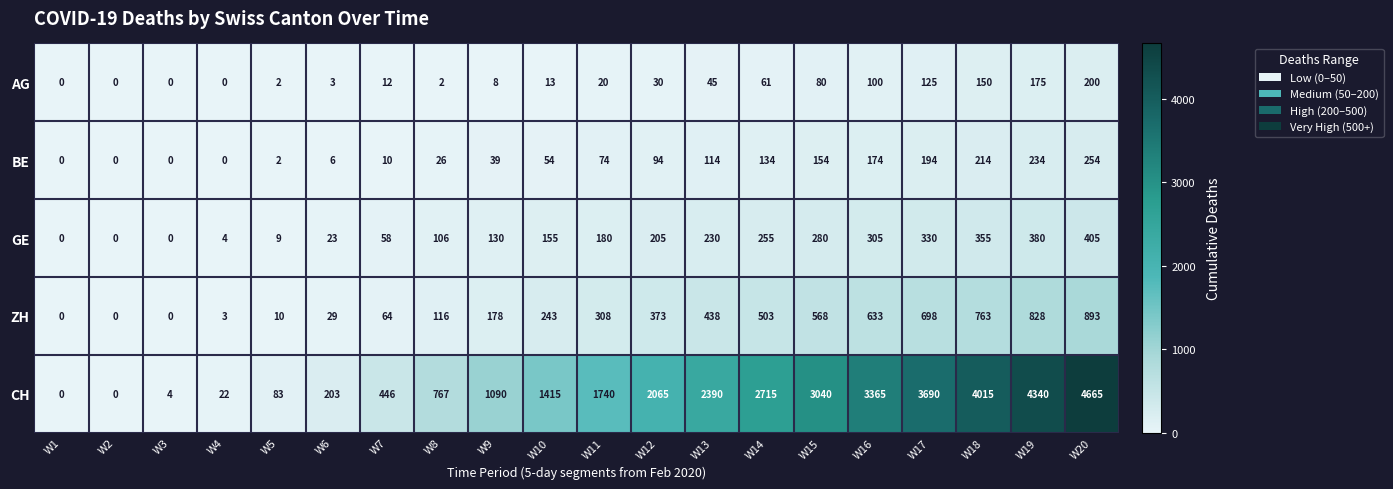

Which series changed the most between W2 and W14?

CH